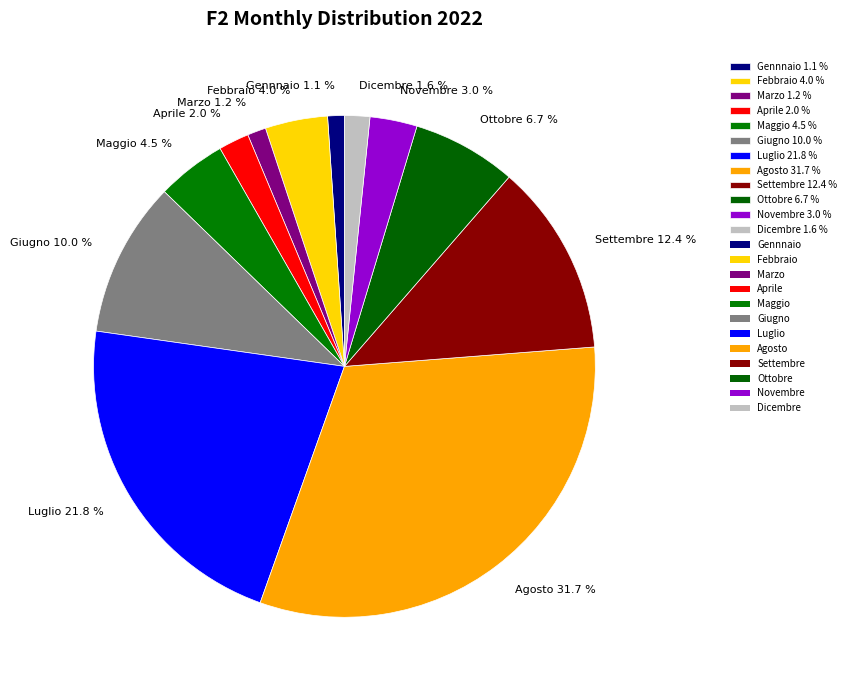

Which slice is the largest?

Agosto